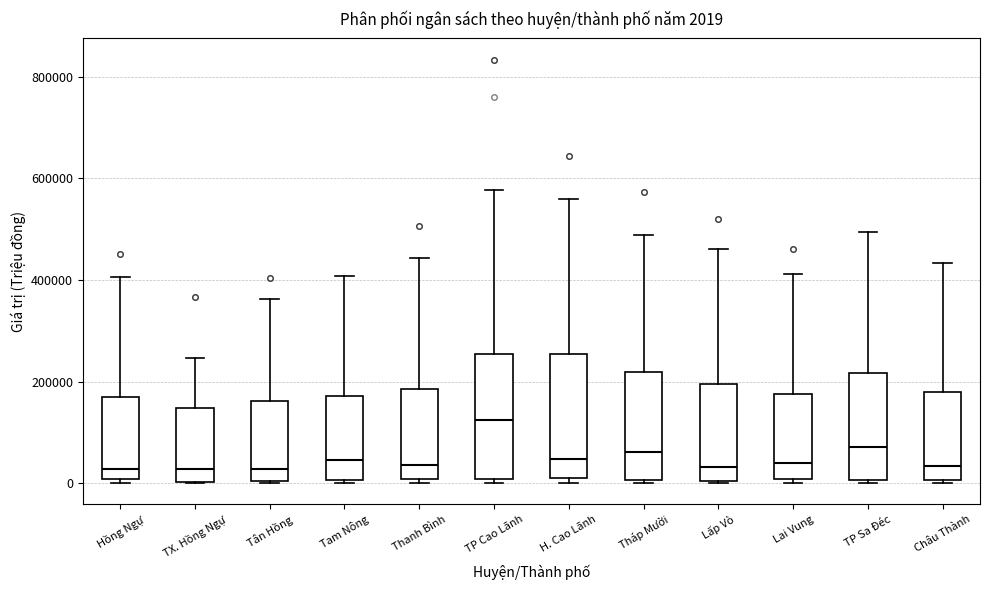

Which box has the highest median line?

TP Cao Lãnh